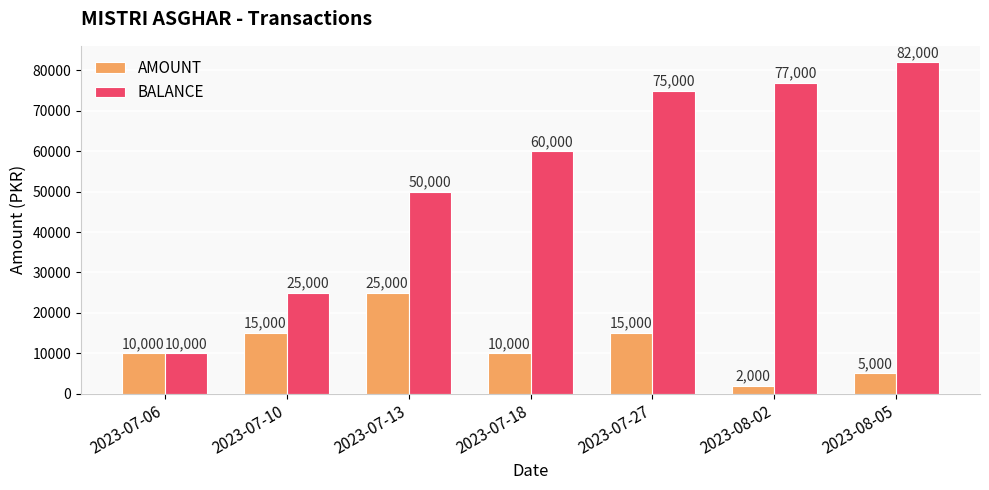

How many categories are shown in the chart?

7